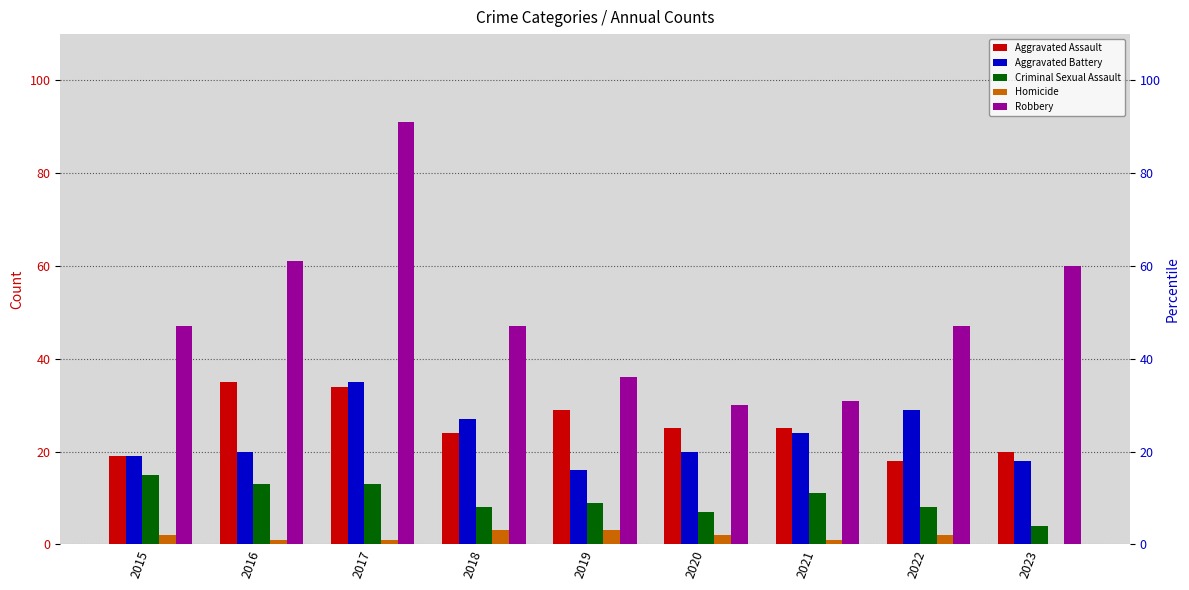

List the series in order of their peak value, lowest first.

Homicide, Criminal Sexual Assault, Aggravated Assault, Aggravated Battery, Robbery